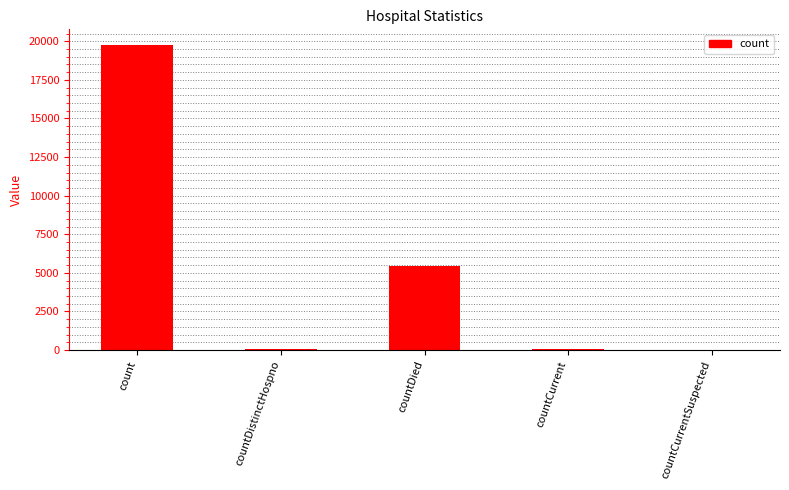

What is the sum of all values?

25342